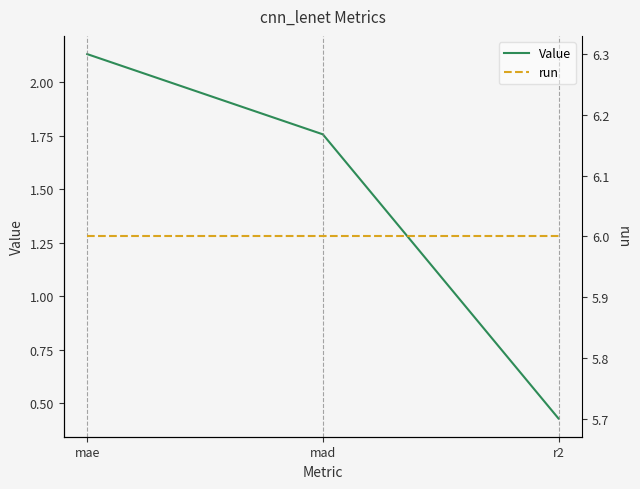

At which label does Value reach its minimum?

r2